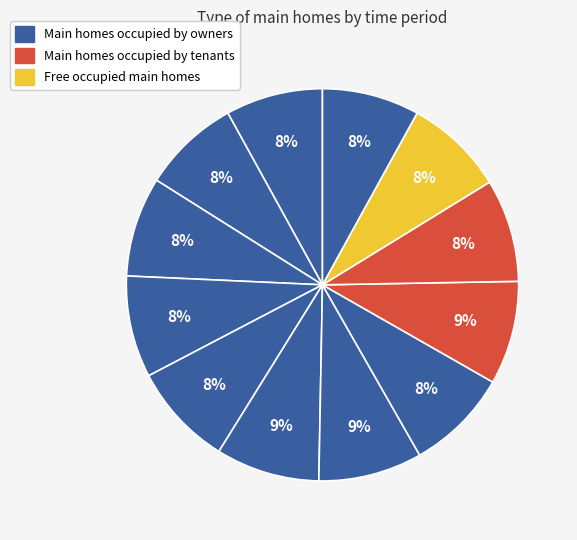

Rank the categories by value from highest to lowest.

6, 7, 9, 8, 10, 5, 4, 3, 11, 2, 1, 12